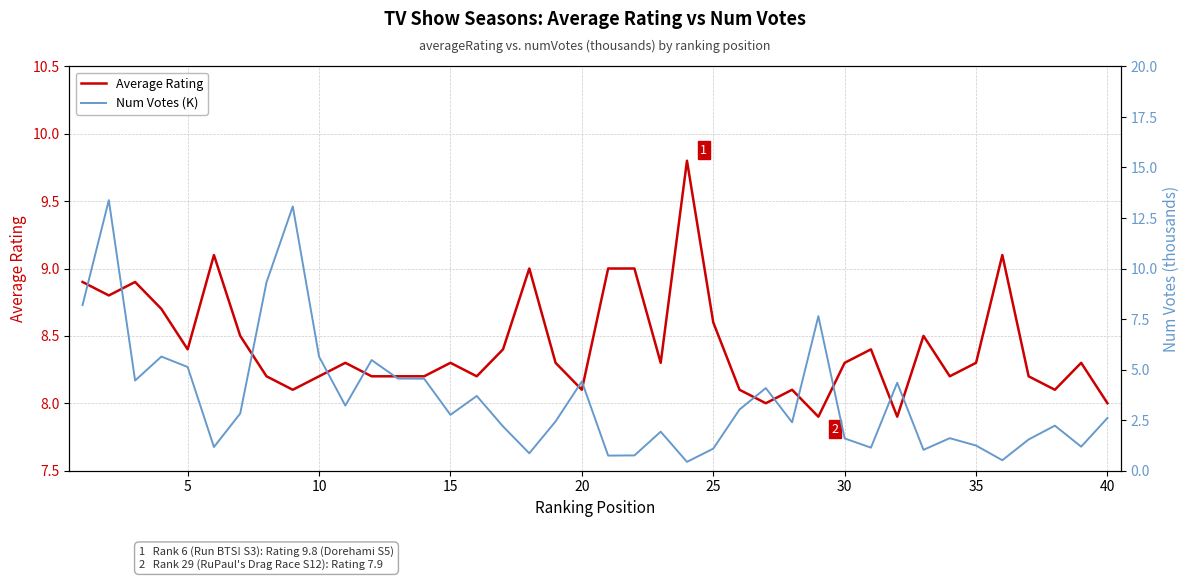

How many lines are shown in the chart?

2